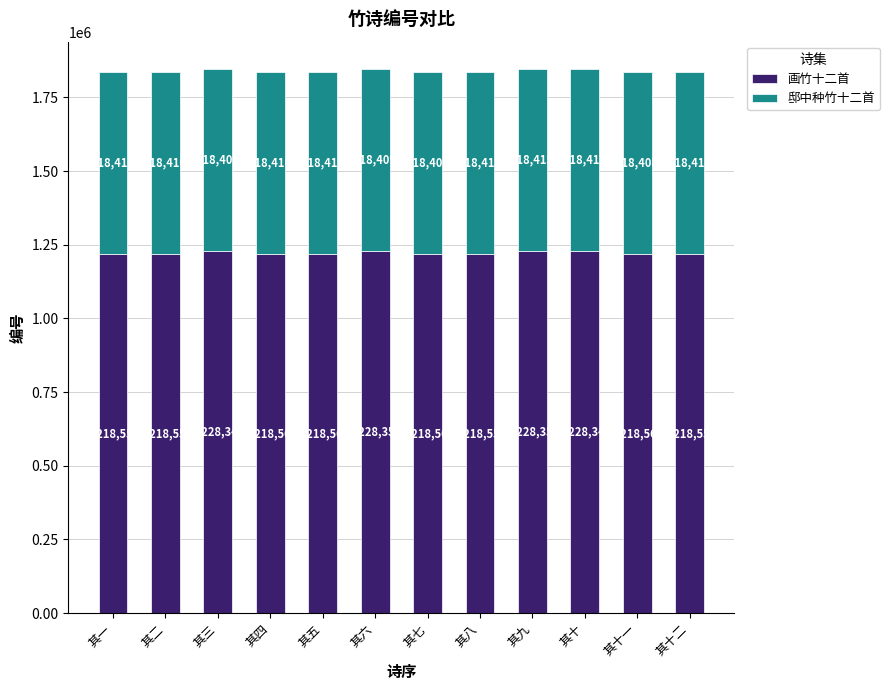

At which category is the sum across all series the highest?

其九